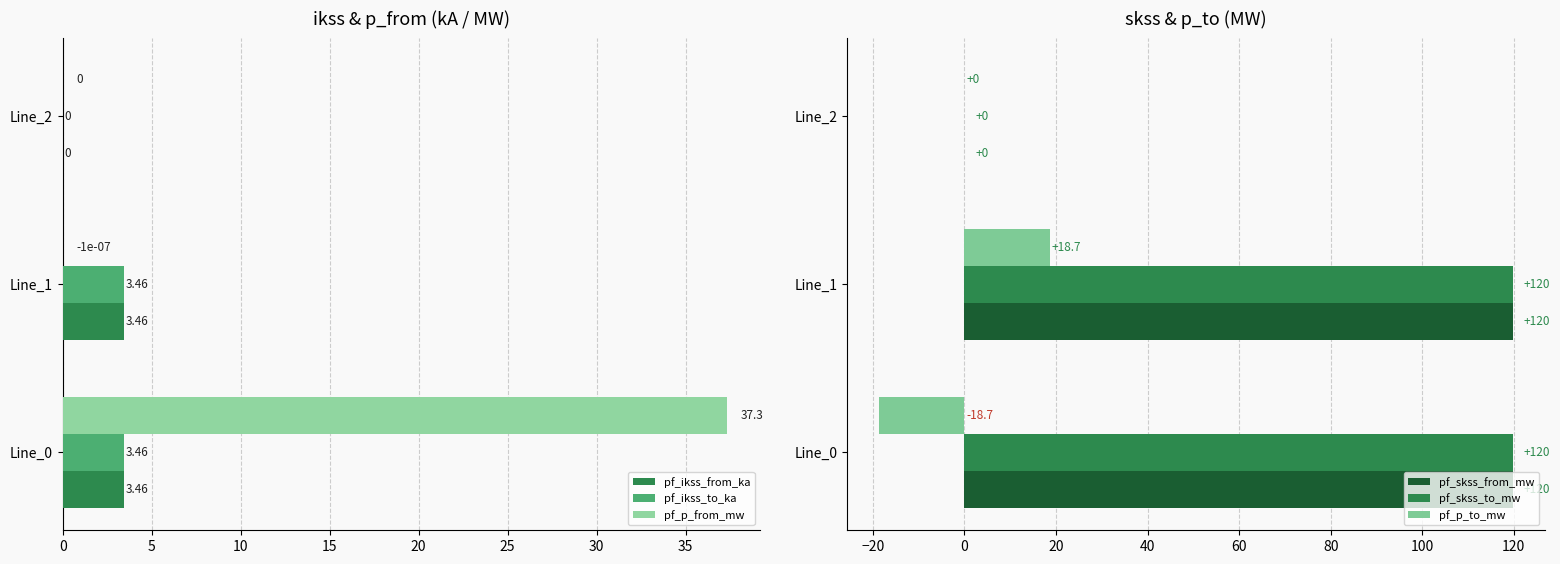

Reading right to left, transcribe all the data shown in this chart.

pf_ikss_from_ka: 0.0	3.5	3.5
pf_ikss_to_ka: 0.0	3.5	3.5
pf_p_from_mw: 0.0	-0.0	37.3
pf_skss_from_mw: 0.0	119.8	119.8
pf_skss_to_mw: 0.0	119.8	119.8
pf_p_to_mw: 0.0	18.7	-18.7